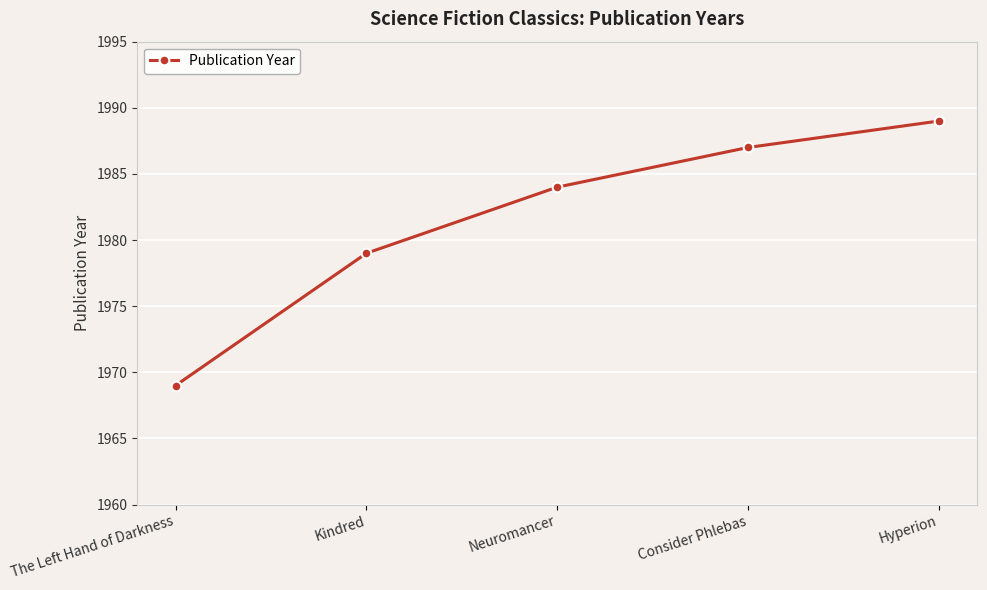

Reading left to right, extract all data points from this chart.

1969	1979	1984	1987	1989